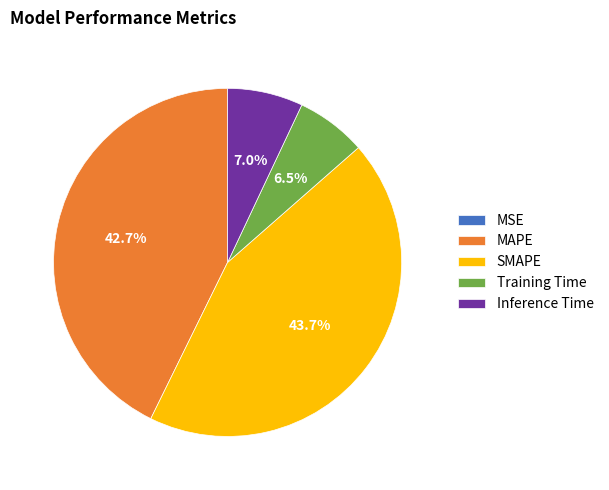

What percentage is NOT represented by Inference Time?

93.0%